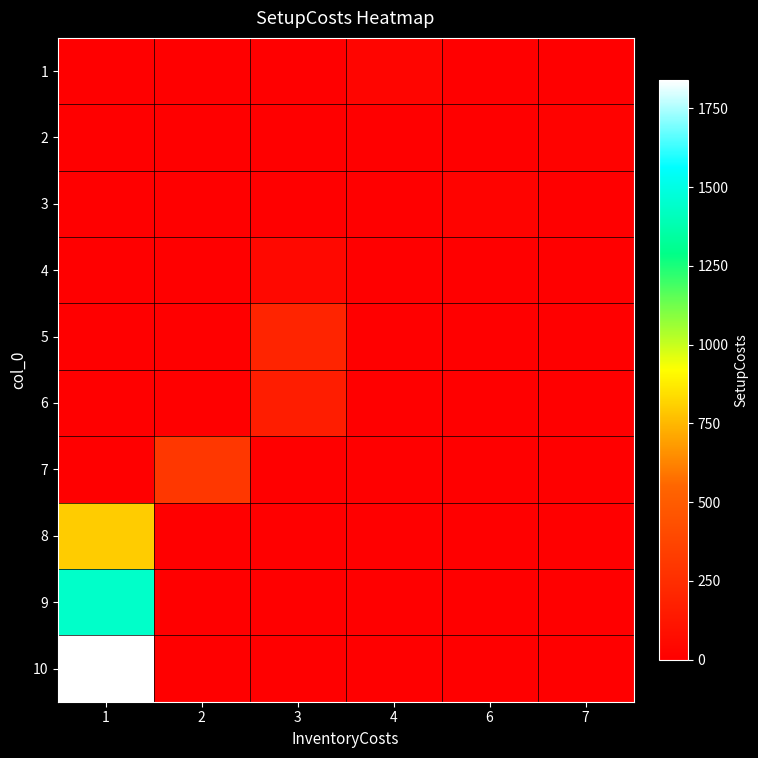

Reading left to right, list all the values displayed in this chart.

1: 1=0	2=0	3=0	4=35	6=0	7=0
2: 1=0	2=0	3=0	4=0	6=0	7=15
3: 1=0	2=0	3=0	4=0	6=25	7=0
4: 1=0	2=0	3=50	4=0	6=0	7=0
5: 1=0	2=0	3=200	4=0	6=0	7=0
6: 1=0	2=0	3=160	4=0	6=0	7=0
7: 1=0	2=300	3=0	4=0	6=0	7=0
8: 1=800	2=0	3=0	4=0	6=0	7=0
9: 1=1440	2=0	3=0	4=0	6=0	7=0
10: 1=1840	2=0	3=0	4=0	6=0	7=0